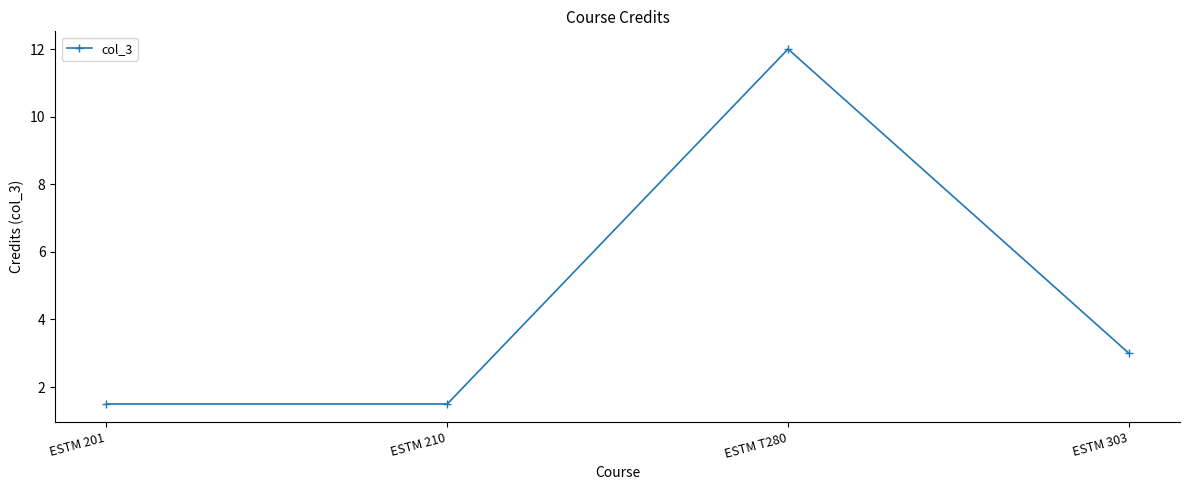

How many lines are shown in the chart?

1